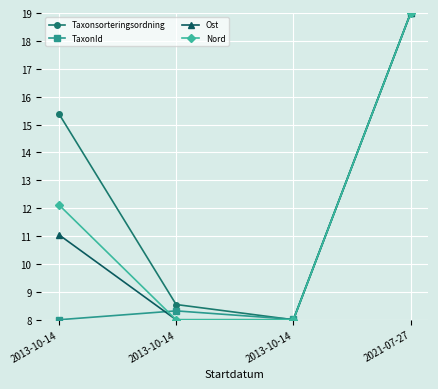

After their last crossing, which series has the higher values: TaxonId or Taxonsorteringsordning?

TaxonId